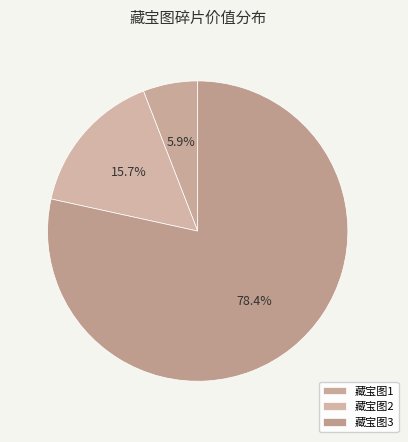

Which slice is the smallest?

藏宝图1